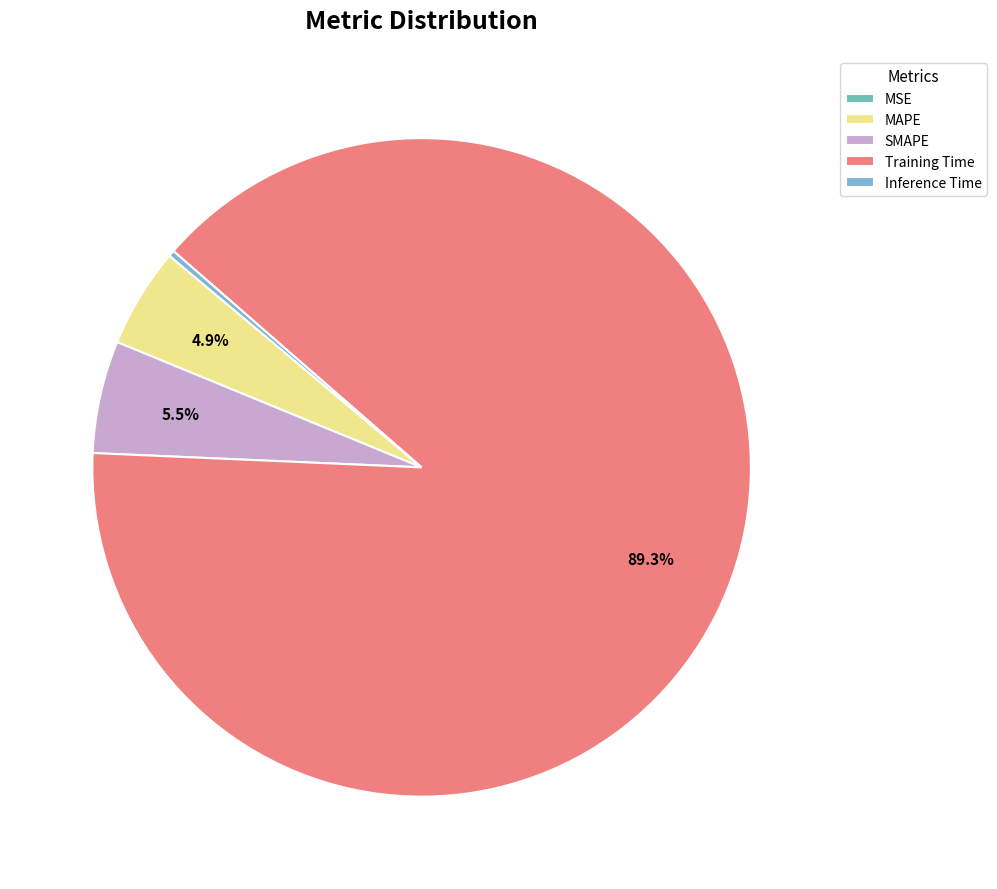

Which slice is the smallest?

MSE